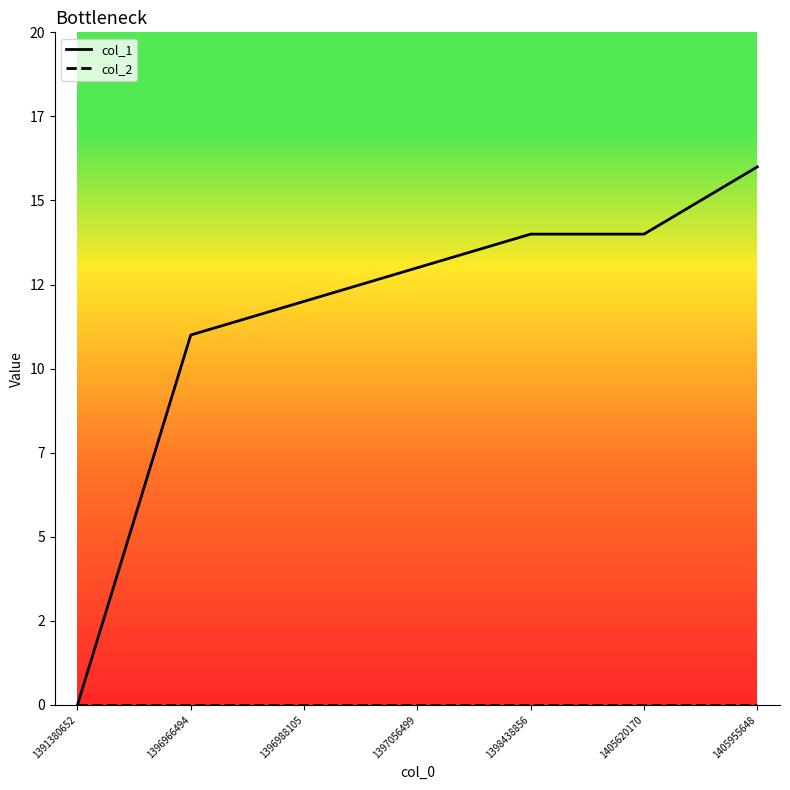

List the labels in order of col_1 value, smallest first.

1391380652, 1396966494, 1396988105, 1397056499, 1398438856, 1405620170, 1405955648